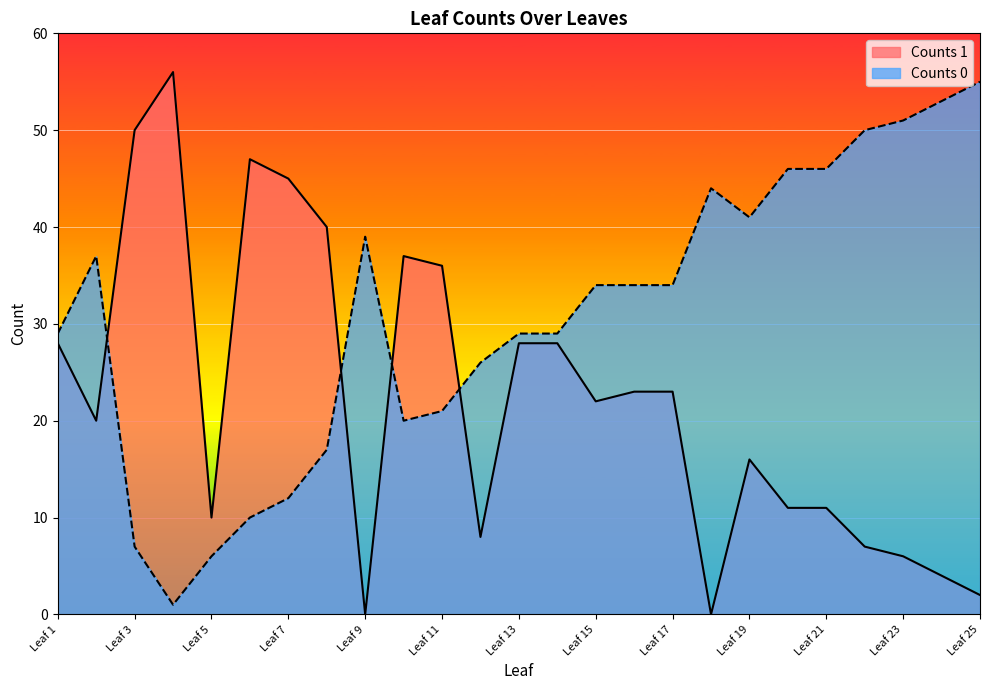

True or false: Counts 1 has more than 2 interior local peaks.

True